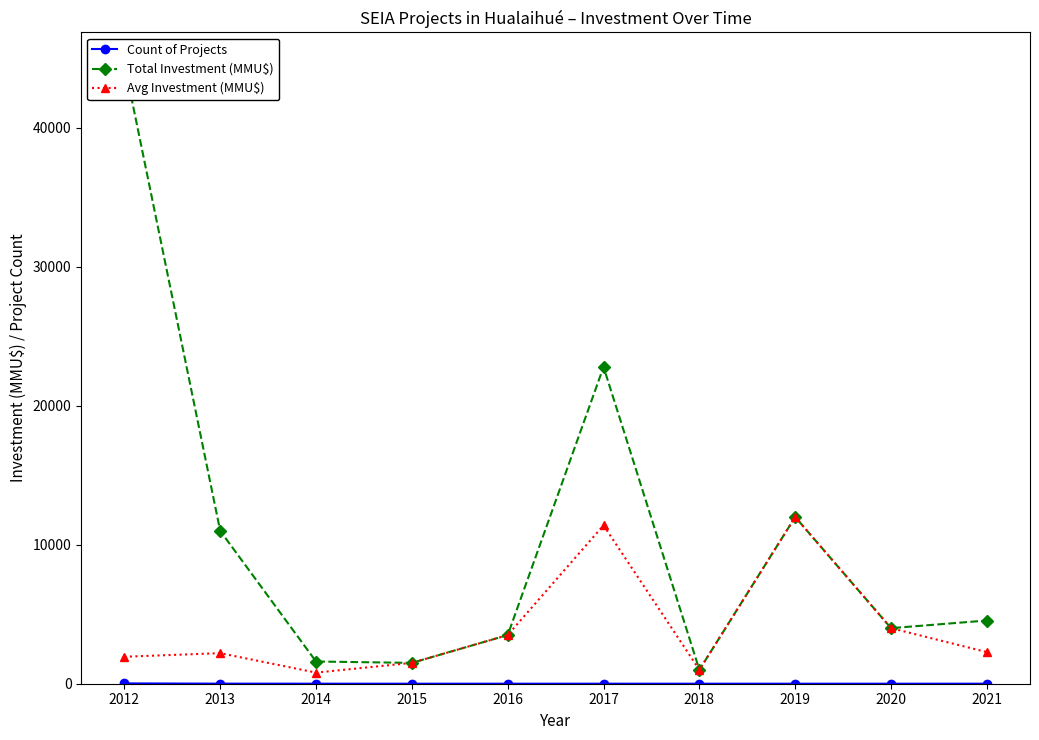

True or false: Total Investment (MMU$) and Avg Investment (MMU$) intersect in this chart.

False